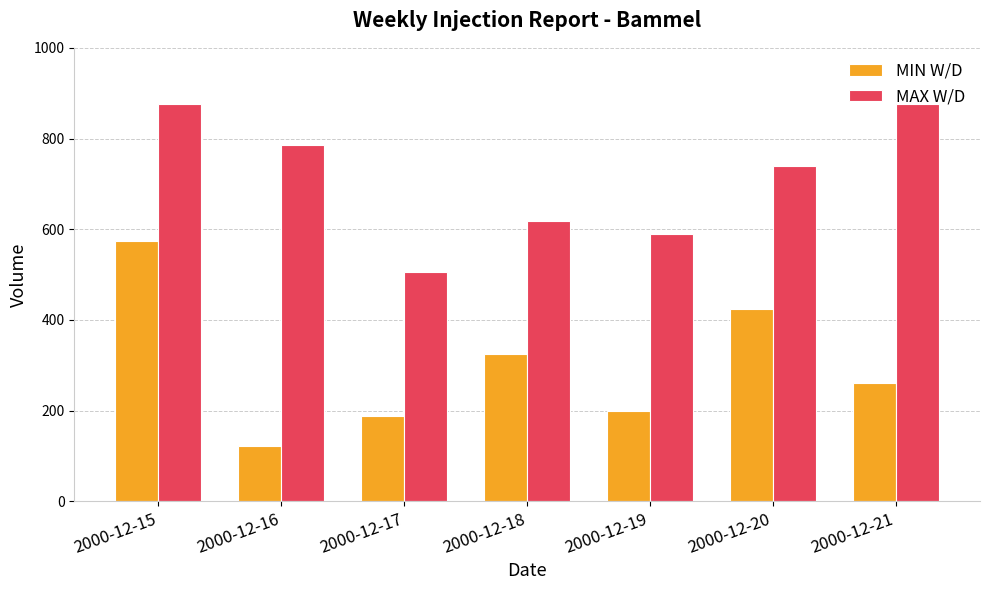

Does the chart contain stacked bars?

No